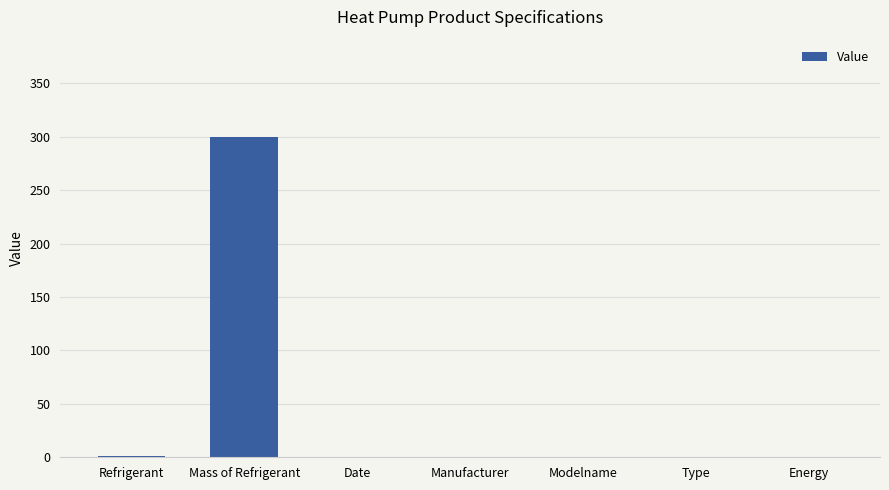

True or false: the data shows 0 at Manufacturer.

True